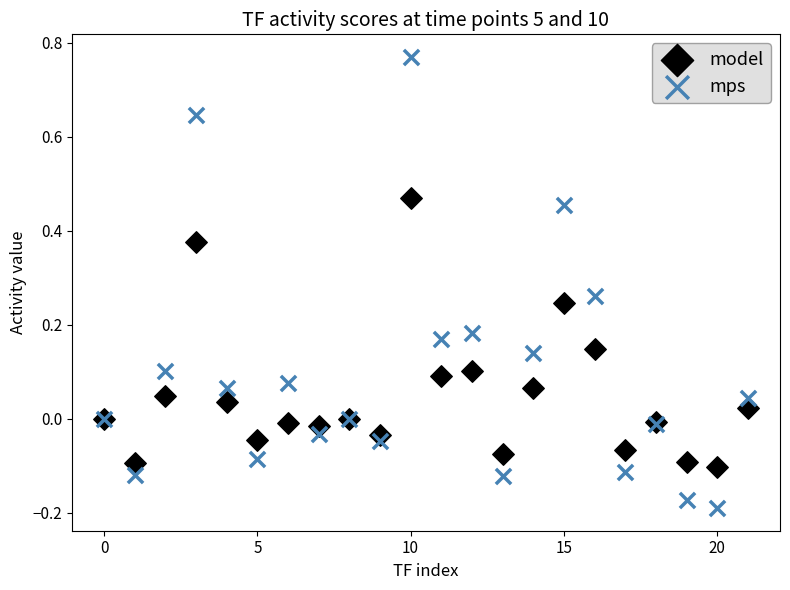

Which series has the largest Y range (max minus min)?

mps